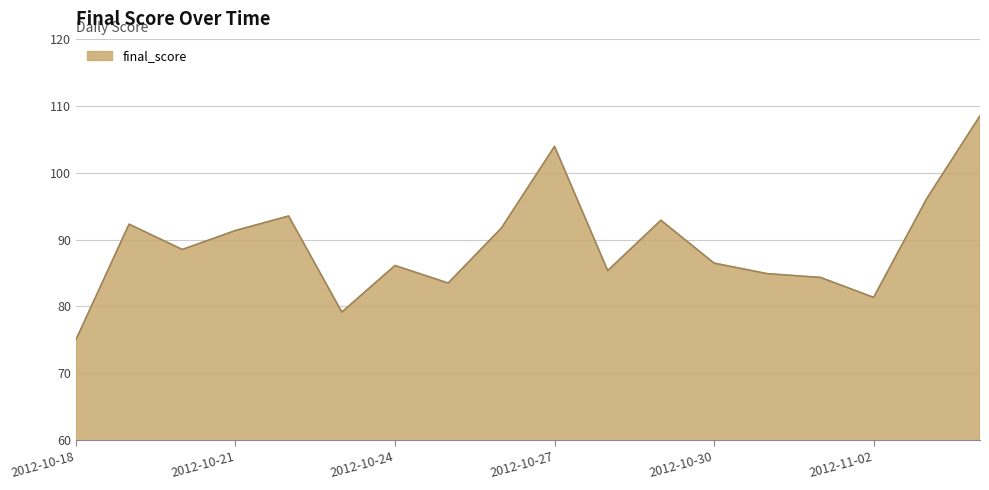

What is the minimum value shown in the chart?

75.0